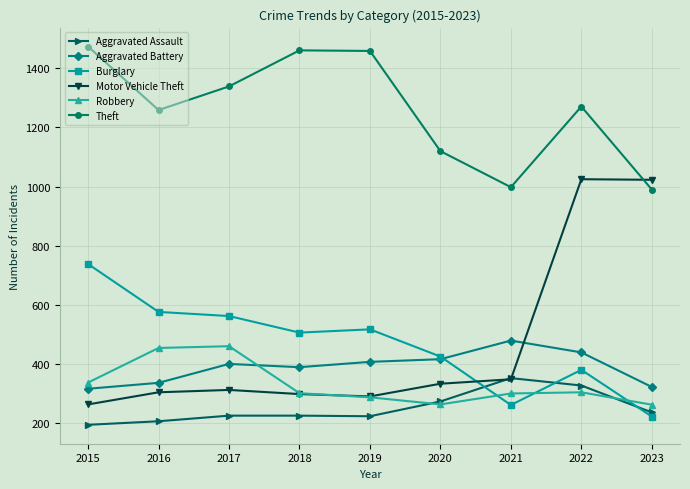

In Aggravated Assault, how many points are lower than both neighbors (excluding endpoints)?

1